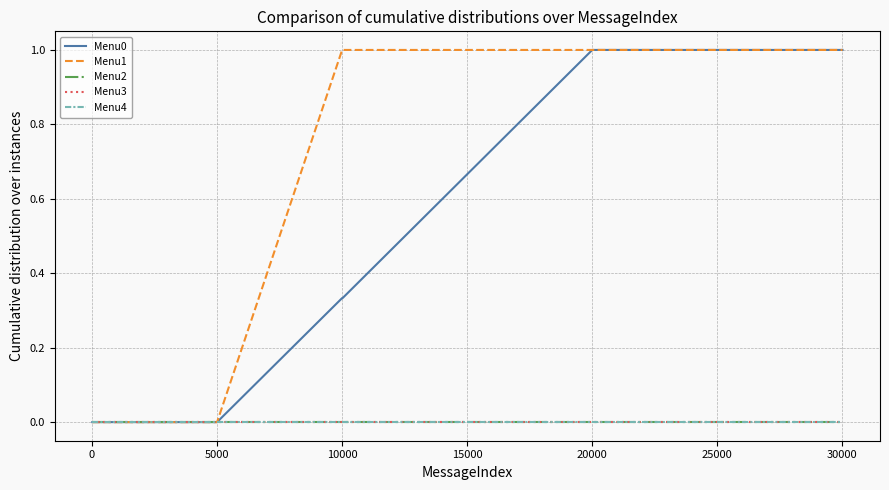

Does the chart have visible grid lines?

Yes